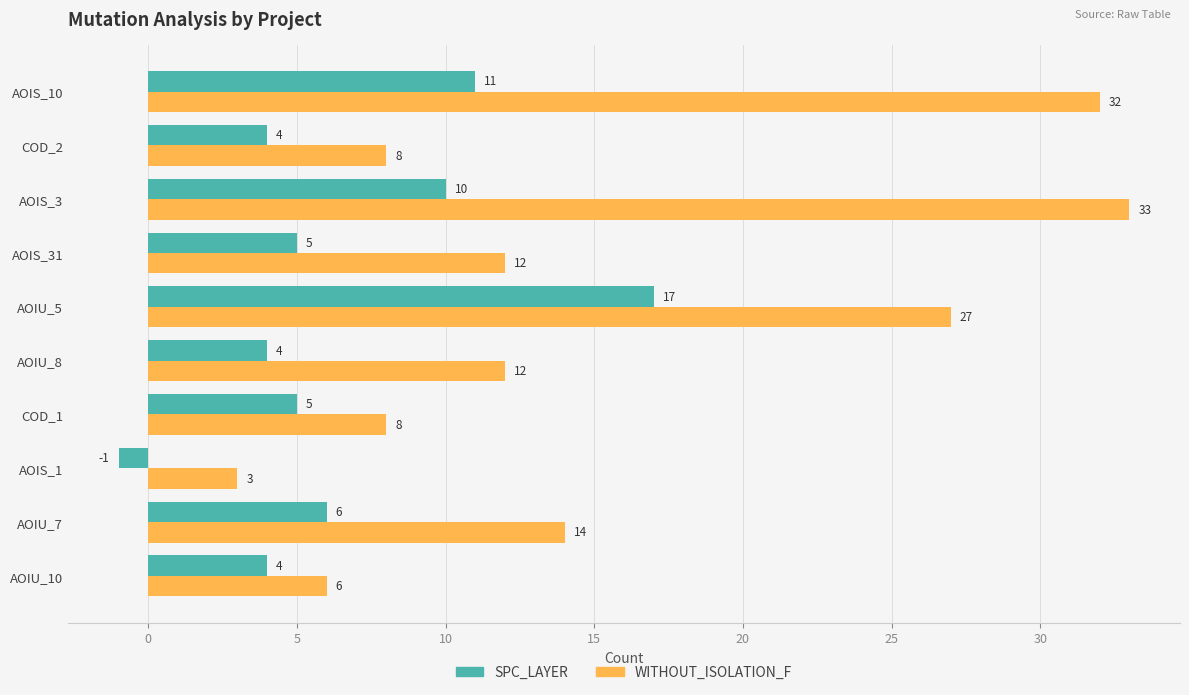

Which series has the largest total across all categories?

WITHOUT_ISOLATION_F